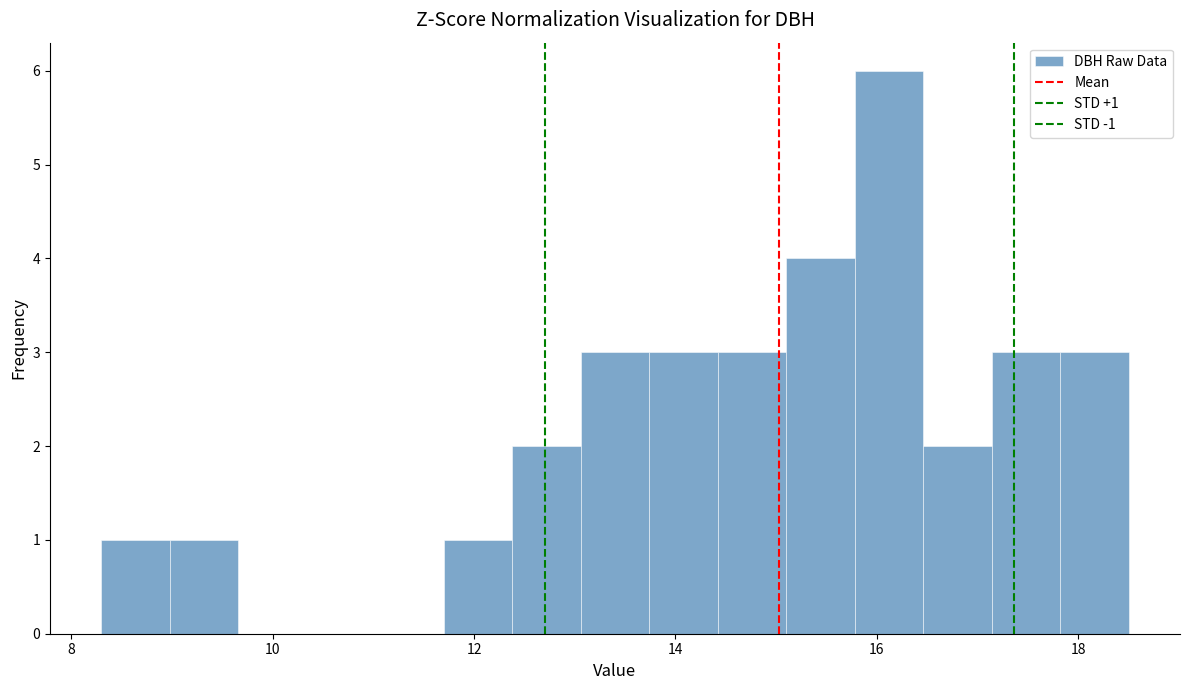

Read against the x-axis, roughly where is the centre of the tallest bar?

16.2